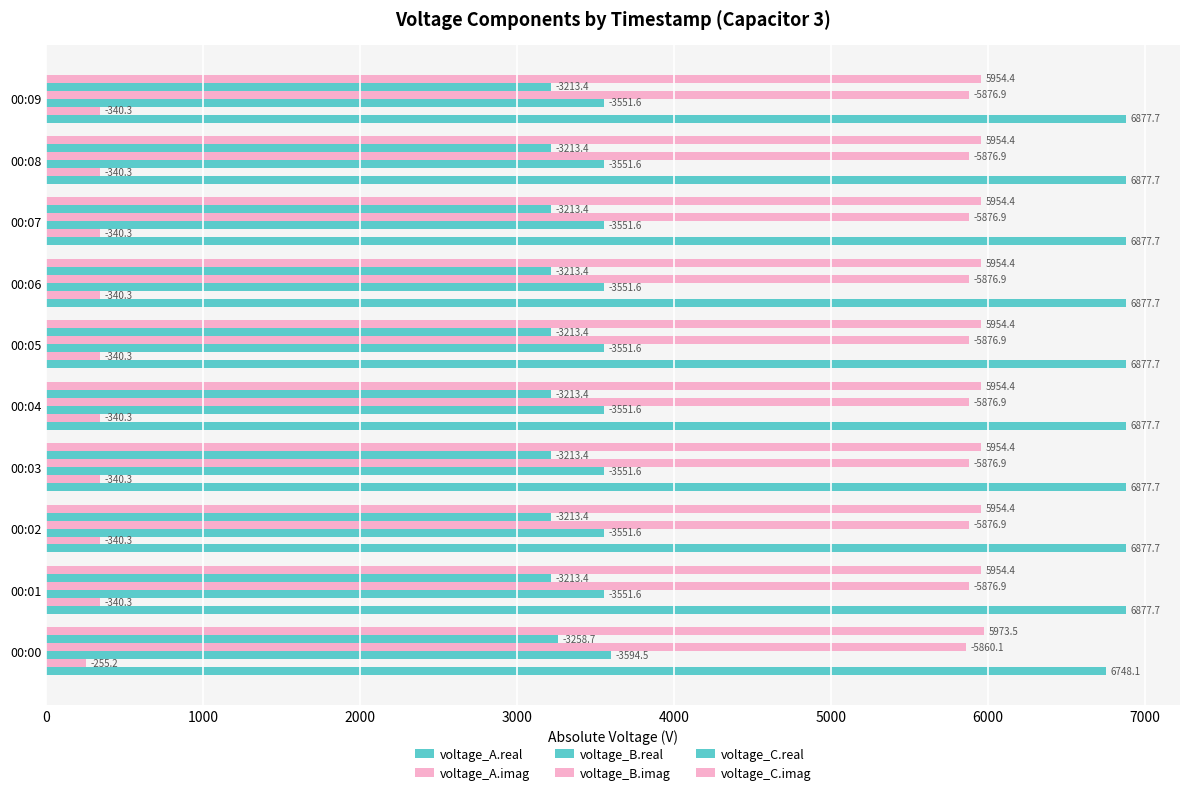

Which series has the largest total across all categories?

voltage_A.real